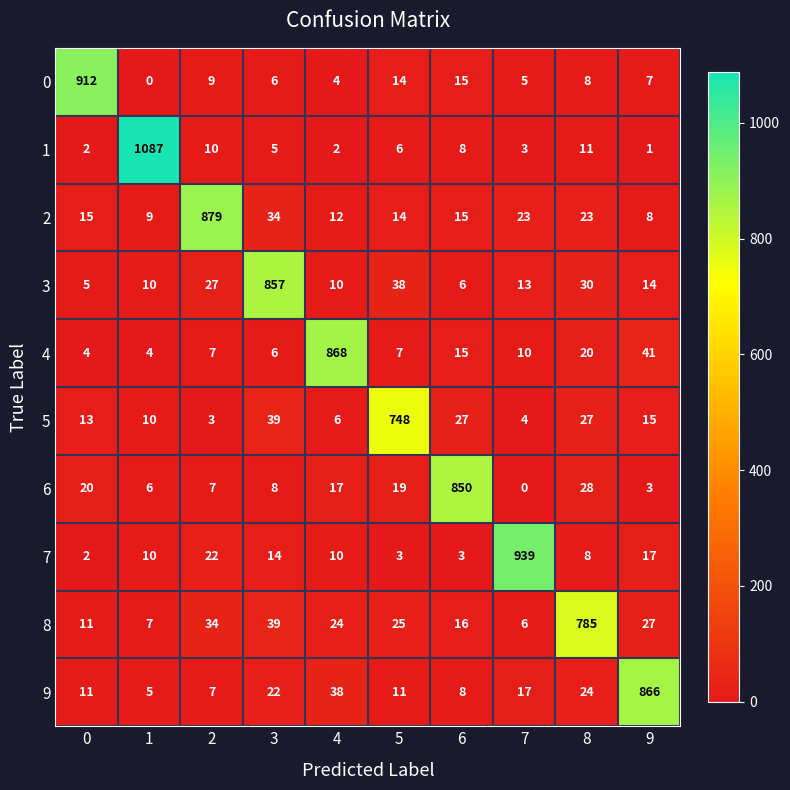

How many distinct data groups are displayed?

10